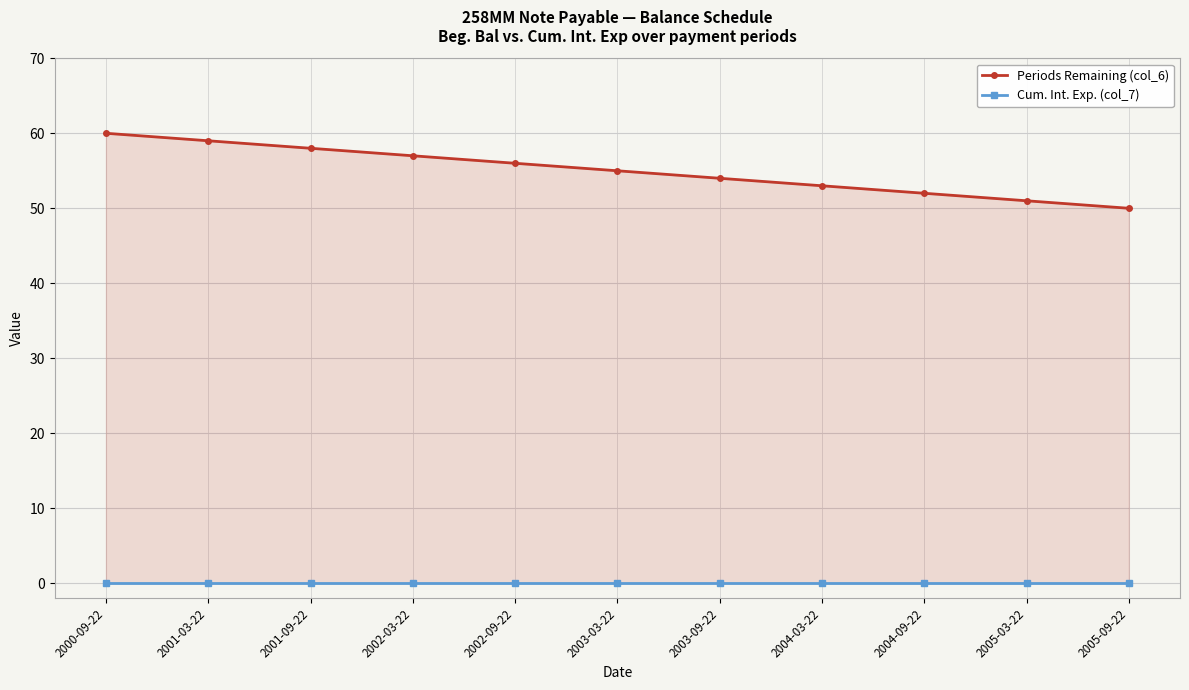

What is the spread (max minus min) of values at 2003-09-22?

54